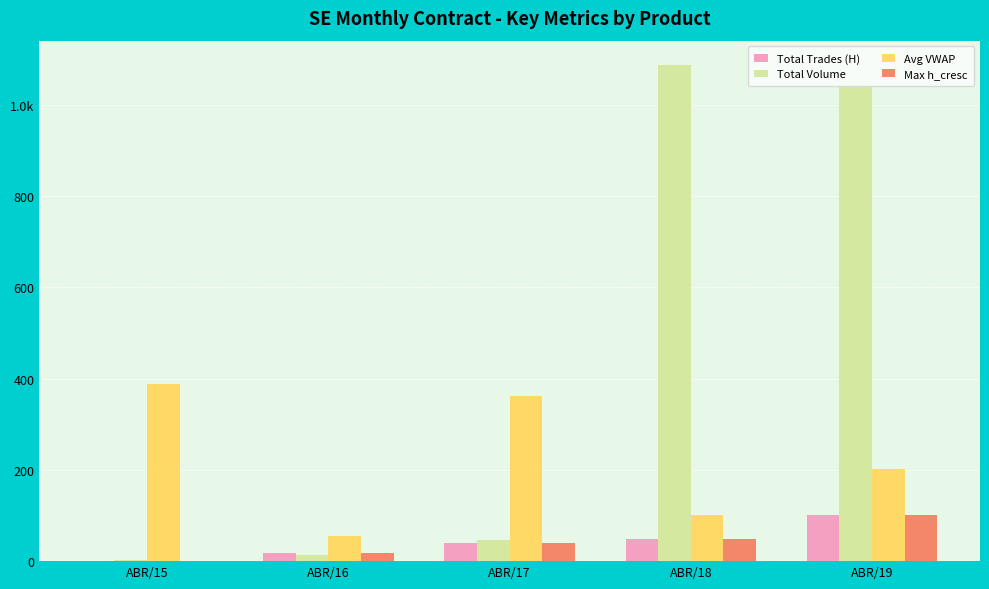

What is the difference between the Total Volume values at ABR/18 and ABR/16?

1073.6